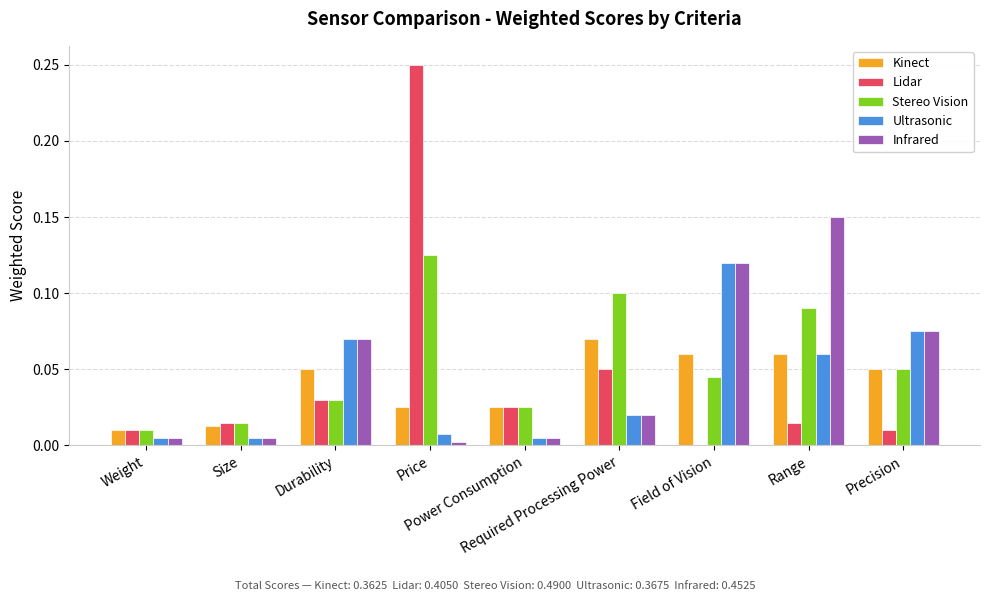

What is the sum of all Ultrasonic values?

0.4